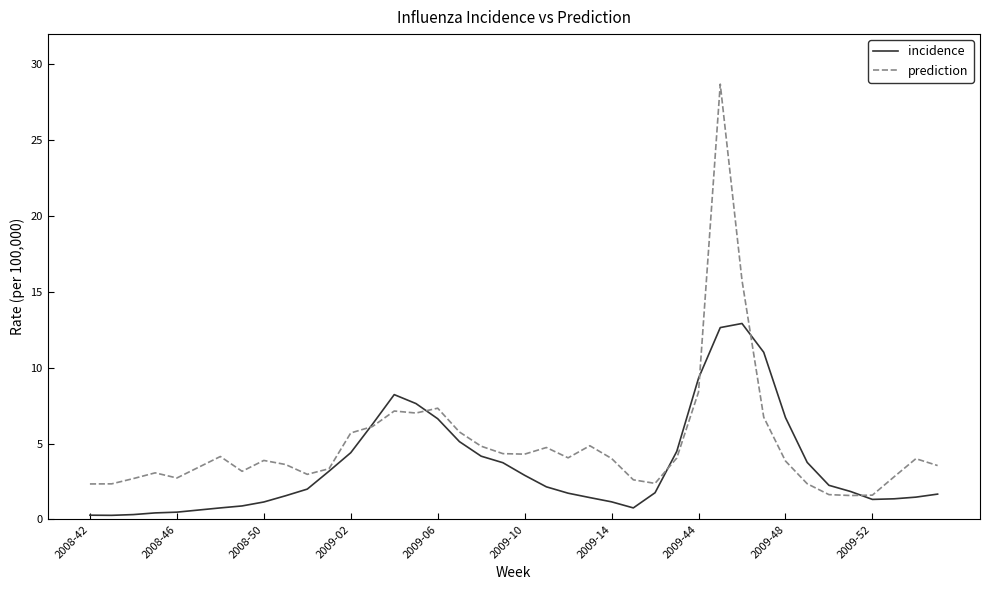

What is the maximum value shown in the chart?

28.7